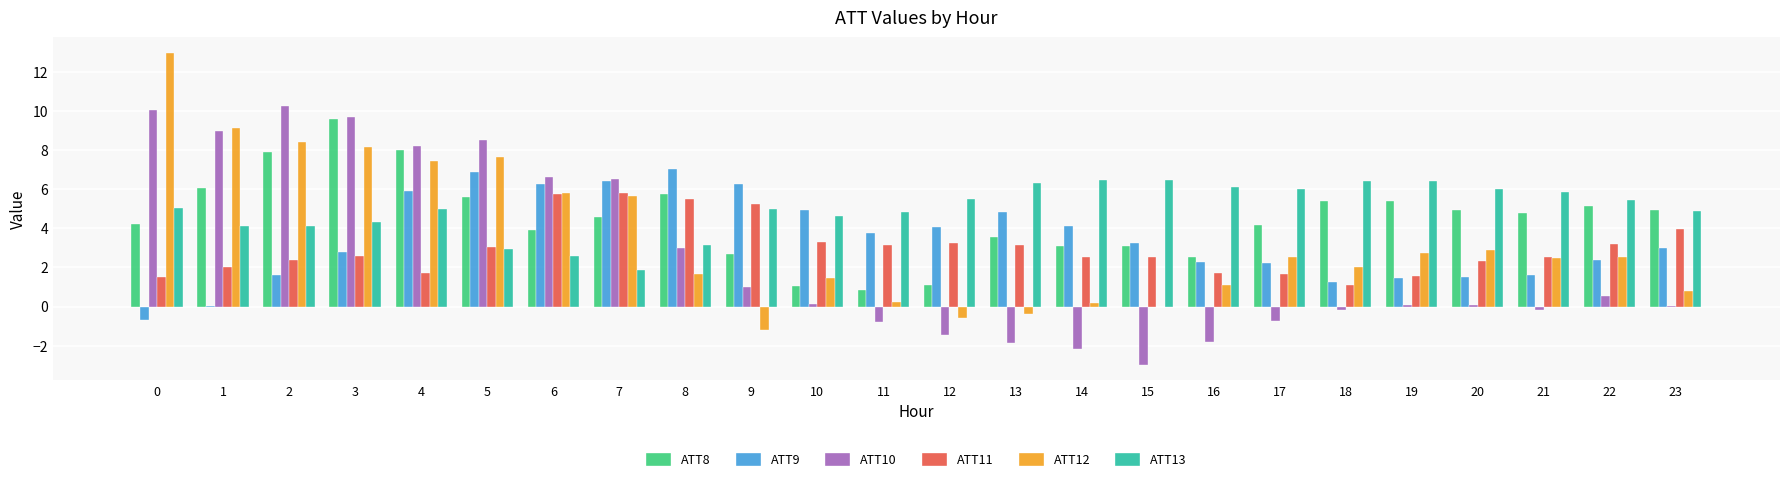

What is the total value across all series at 9?

19.0